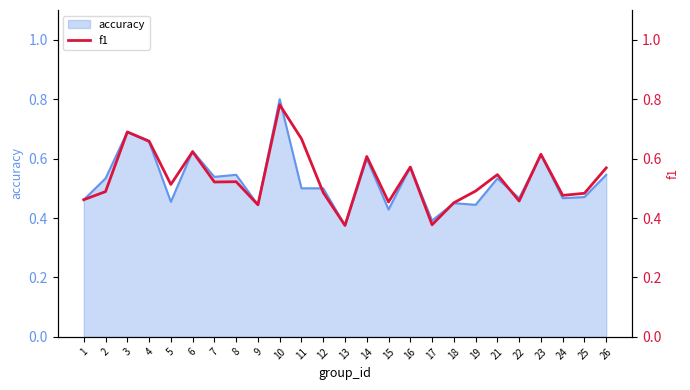

What is the difference between the values at 7 and 23?

0.1